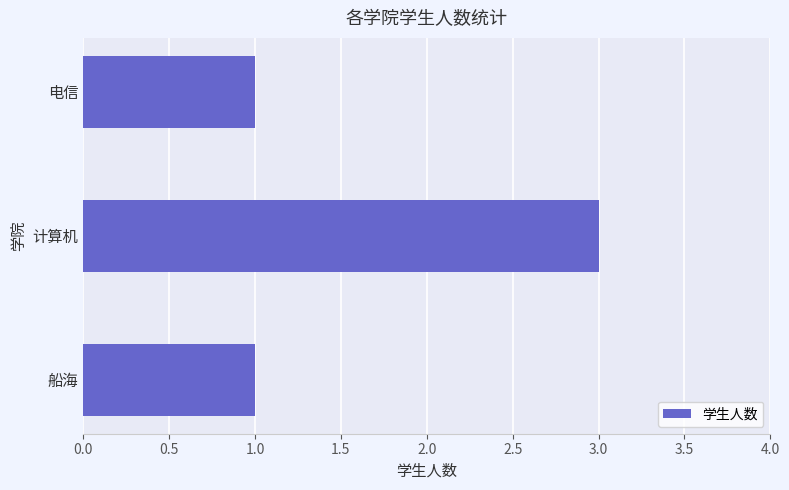

What is the sum of all values?

5